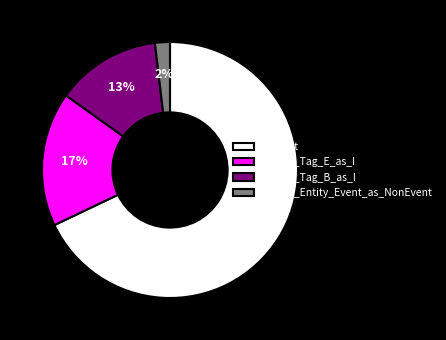

Rank the categories by value from highest to lowest.

Correct, Wrong_Tag_E_as_I, Wrong_Tag_B_as_I, Wrong_Entity_Event_as_NonEvent